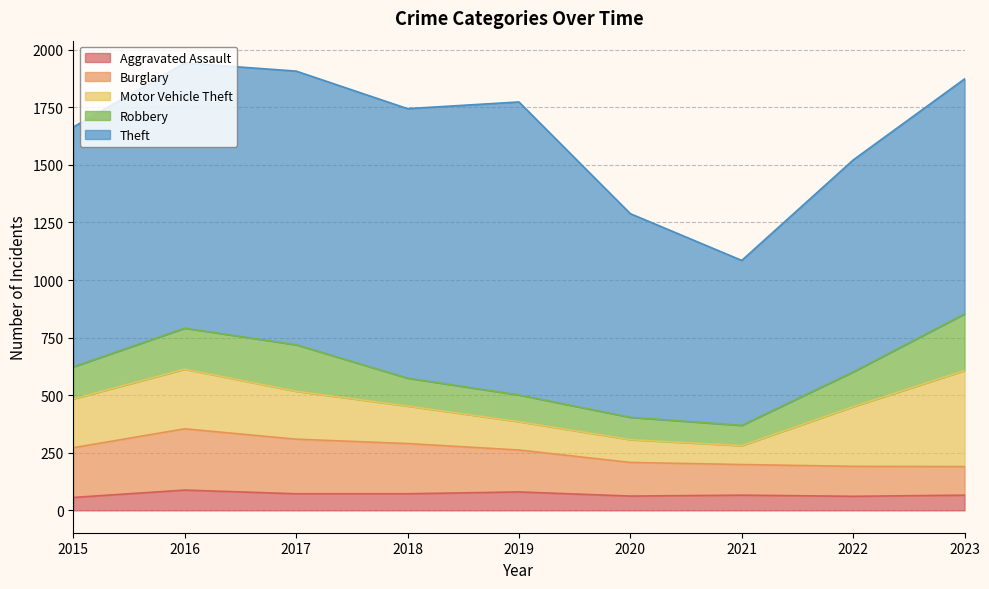

At how many categories does at least one series exceed 232?

9